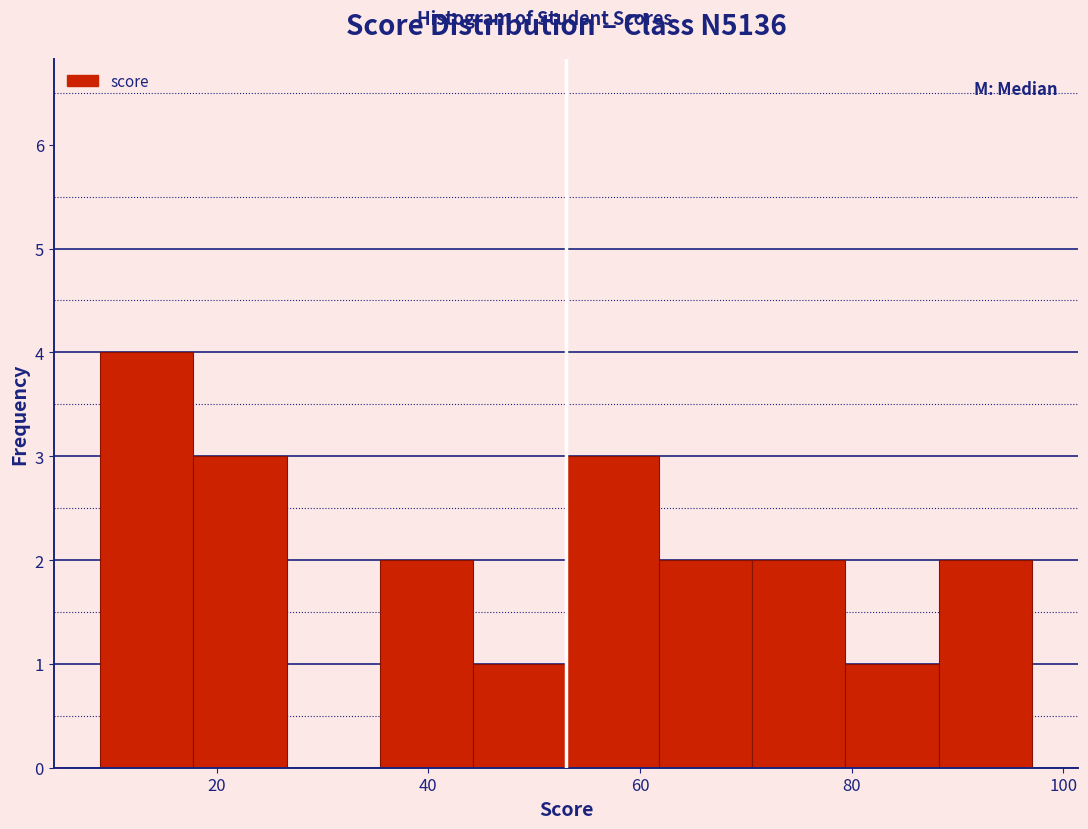

Reading left to right, transcribe this chart: for each bar, give the range it covers on the x-axis and its height. Neither the bar edges nor the heights are printed on the chart, so give them approximately, as read against the axes.

9.0 to 17.8: 4
17.8 to 26.6: 3
26.6 to 35.4: 0
35.4 to 44.2: 2
44.2 to 53.0: 1
53.0 to 61.8: 3
61.8 to 70.6: 2
70.6 to 79.4: 2
79.4 to 88.2: 1
88.2 to 97.0: 2